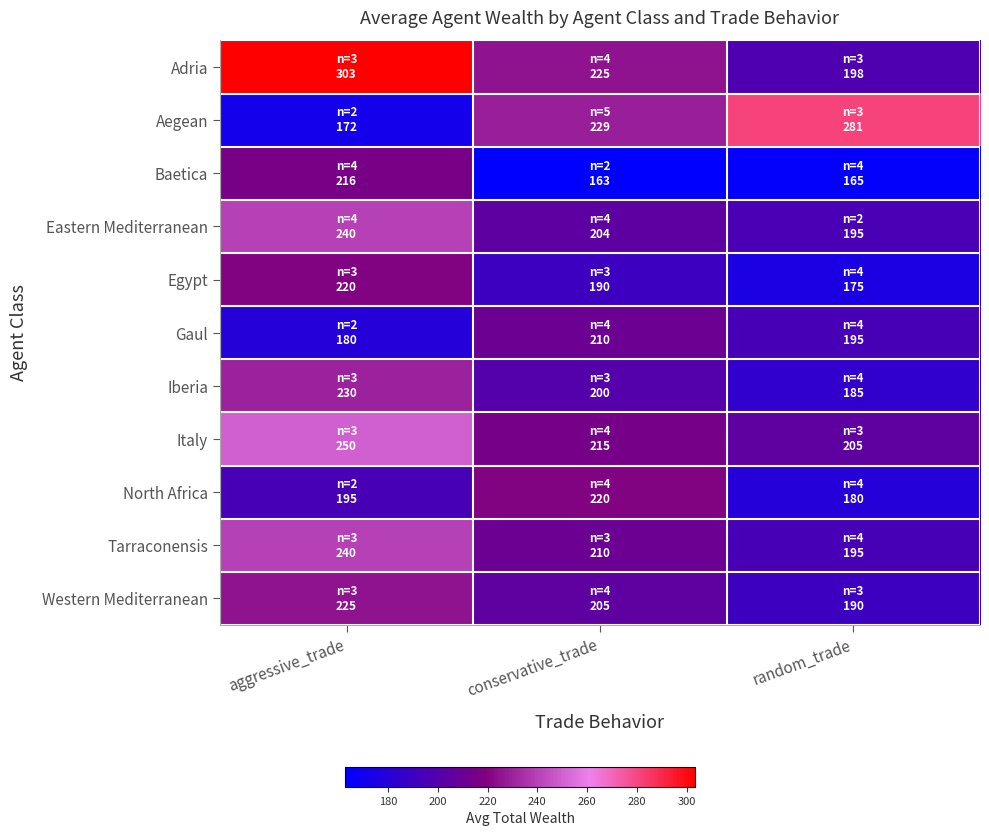

Reading left to right, extract all data points from this chart.

Adria: aggressive_trade=303.4	conservative_trade=224.9	random_trade=197.8
Aegean: aggressive_trade=171.8	conservative_trade=229.0	random_trade=281.1
Baetica: aggressive_trade=215.5	conservative_trade=162.7	random_trade=164.6
Eastern Mediterranean: aggressive_trade=239.9	conservative_trade=204.0	random_trade=195.3
Egypt: aggressive_trade=220.0	conservative_trade=190.0	random_trade=175.0
Gaul: aggressive_trade=180.0	conservative_trade=210.0	random_trade=195.0
Iberia: aggressive_trade=230.0	conservative_trade=200.0	random_trade=185.0
Italy: aggressive_trade=250.0	conservative_trade=215.0	random_trade=205.0
North Africa: aggressive_trade=195.0	conservative_trade=220.0	random_trade=180.0
Tarraconensis: aggressive_trade=240.0	conservative_trade=210.0	random_trade=195.0
Western Mediterranean: aggressive_trade=225.0	conservative_trade=205.0	random_trade=190.0